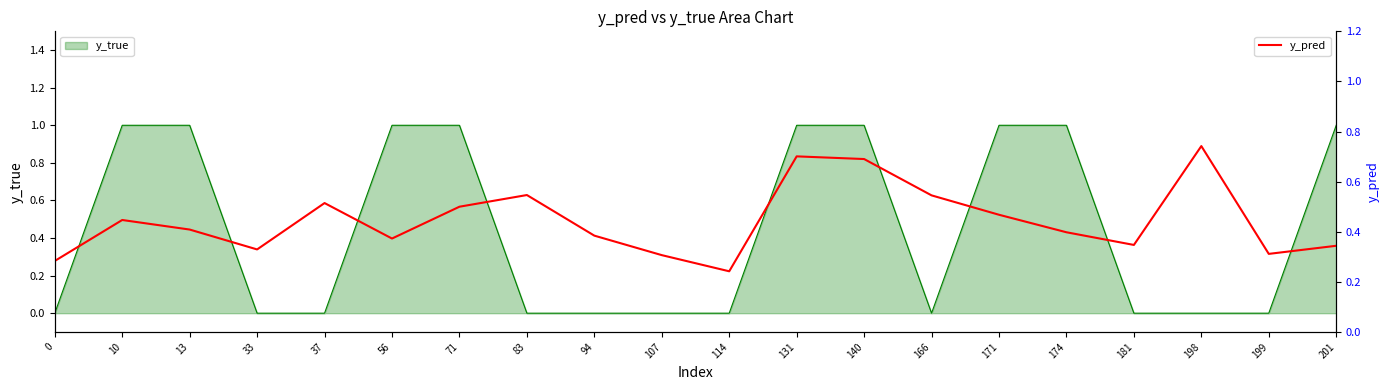

Reading left to right, transcribe all the data shown in this chart.

0=0.3	10=0.4	13=0.4	33=0.3	37=0.5	56=0.4	71=0.5	83=0.5	94=0.4	107=0.3	114=0.2	131=0.7	140=0.7	166=0.5	171=0.5	174=0.4	181=0.3	198=0.7	199=0.3	201=0.3